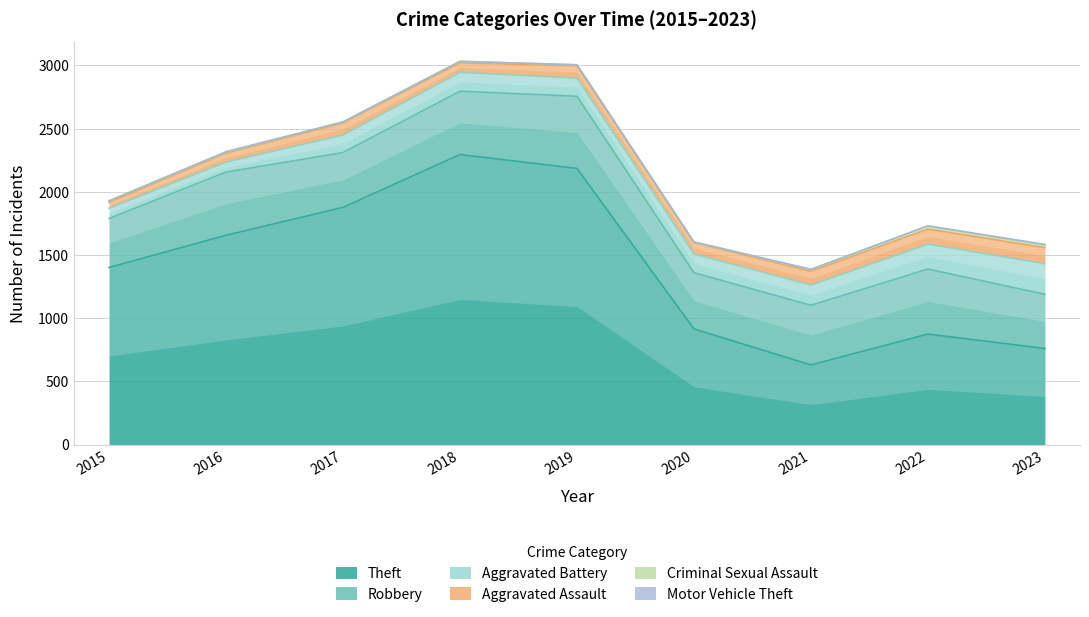

List the series in order of their peak value, lowest first.

Motor Vehicle Theft, Criminal Sexual Assault, Aggravated Assault, Aggravated Battery, Robbery, Theft